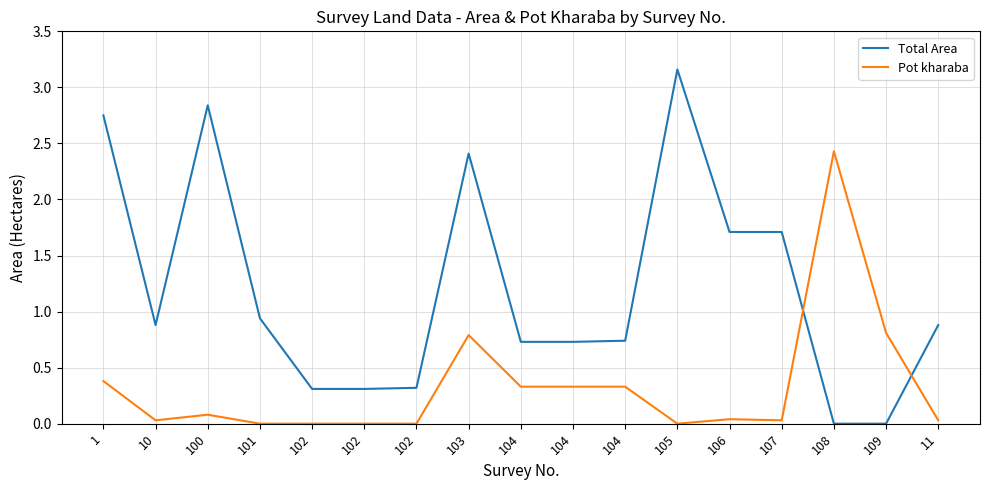

What is the total value across all series at 11?

0.9